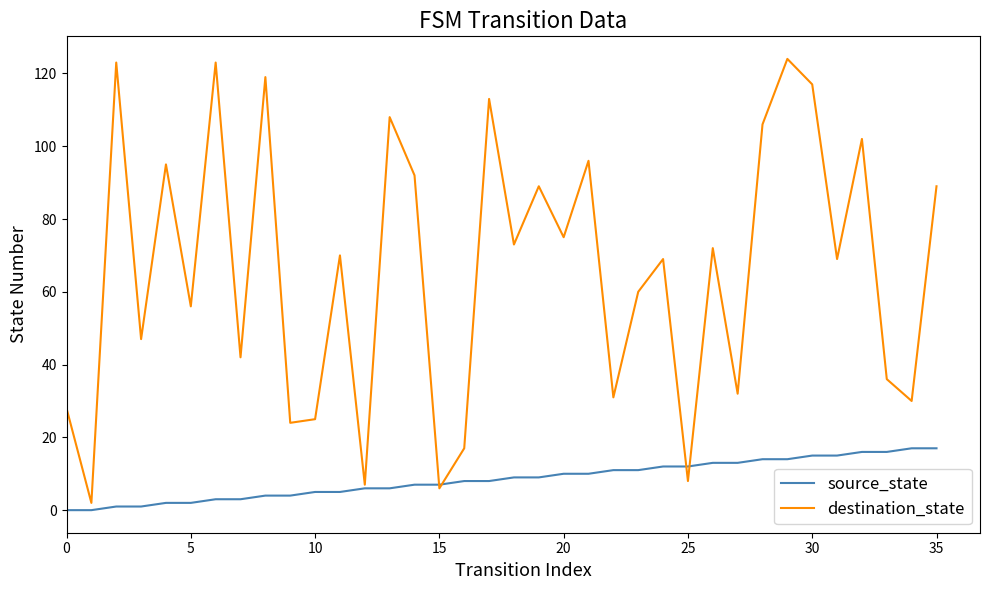

List the series in order of their overall mean, highest first.

destination_state, source_state